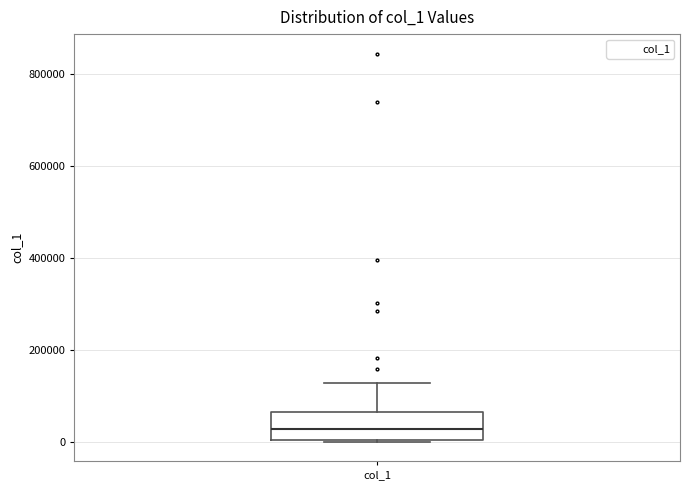

Transcribe this box plot: give where the median line is, the range the box spans, and where the two whiskers end, as read against the y-axis. The values are not printed on the chart, so give them approximately, as read against the axis.

median 20000, box 0 to 60000, whiskers 0 to 120000